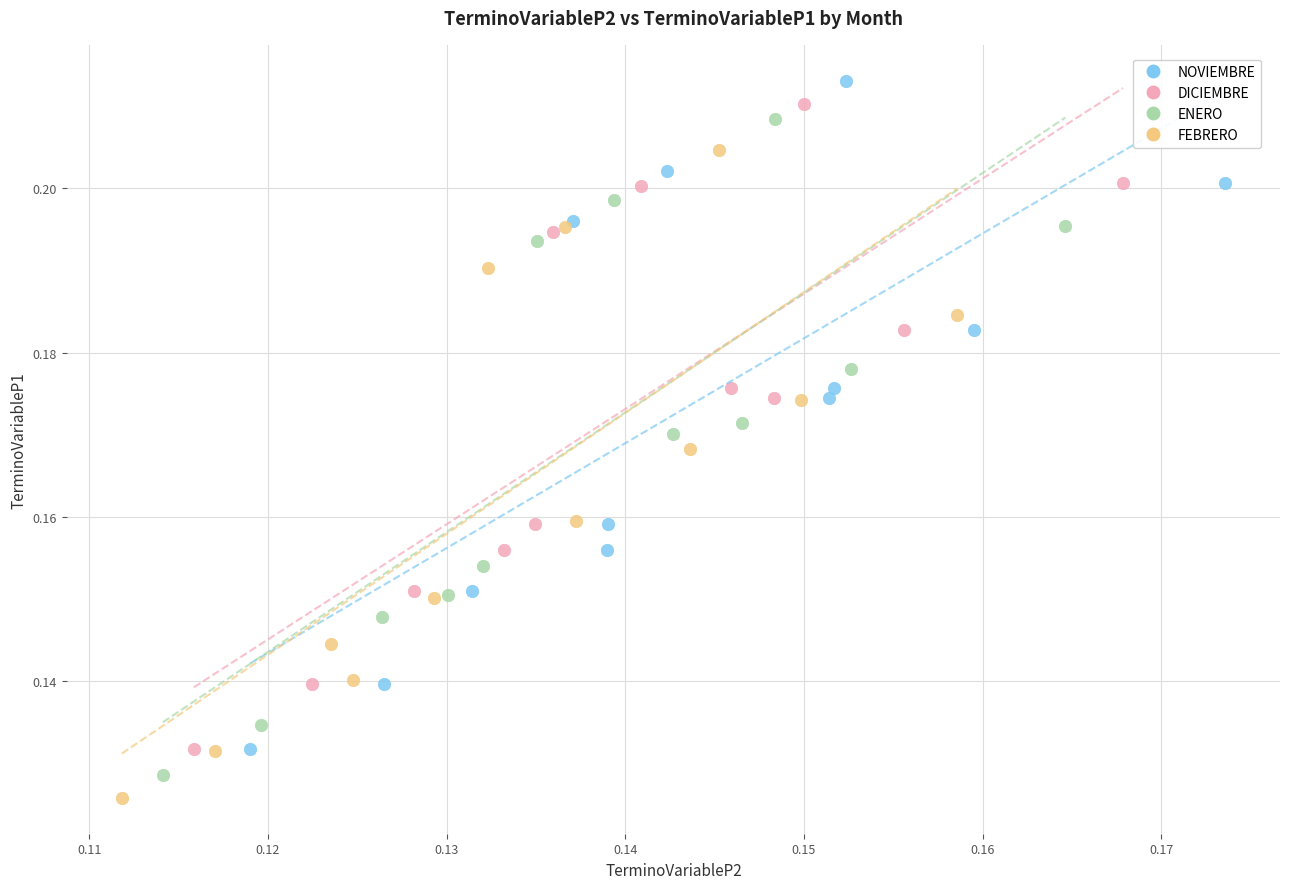

Which series has the largest Y range (max minus min)?

NOVIEMBRE